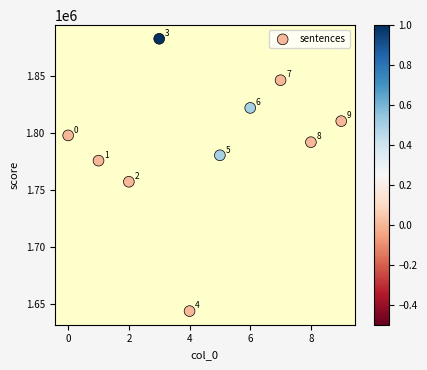

What Y value in the scatter plot is closest to 1763479?

1757507.3